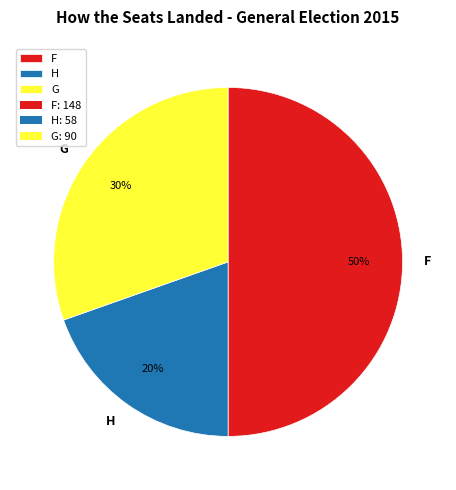

How many segments does this pie chart have?

3